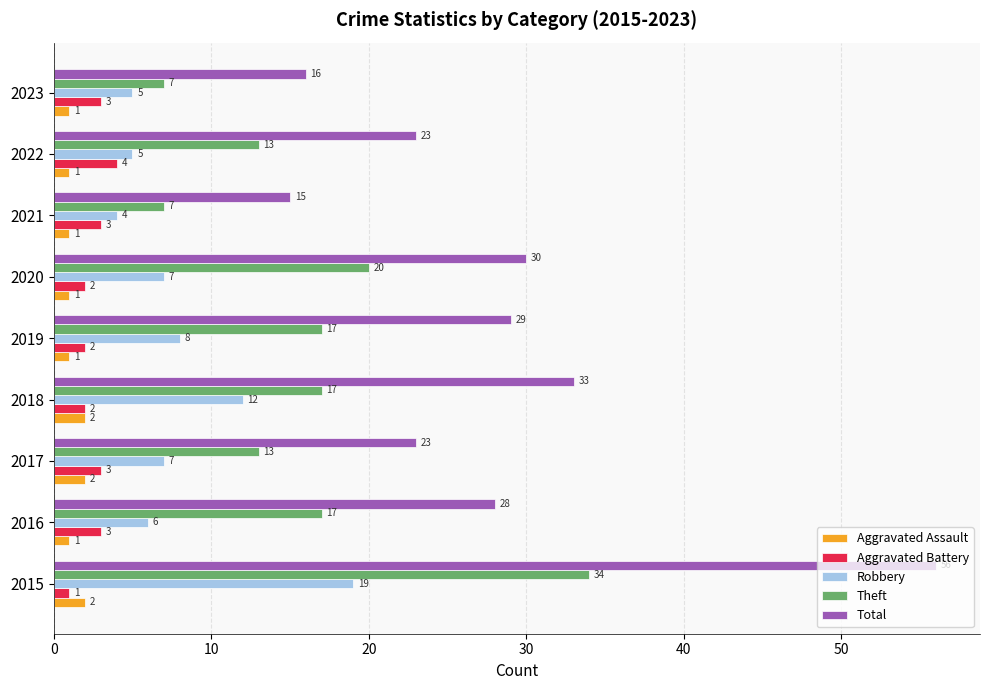

The value of Total at 2018 is 58. True or false?

False